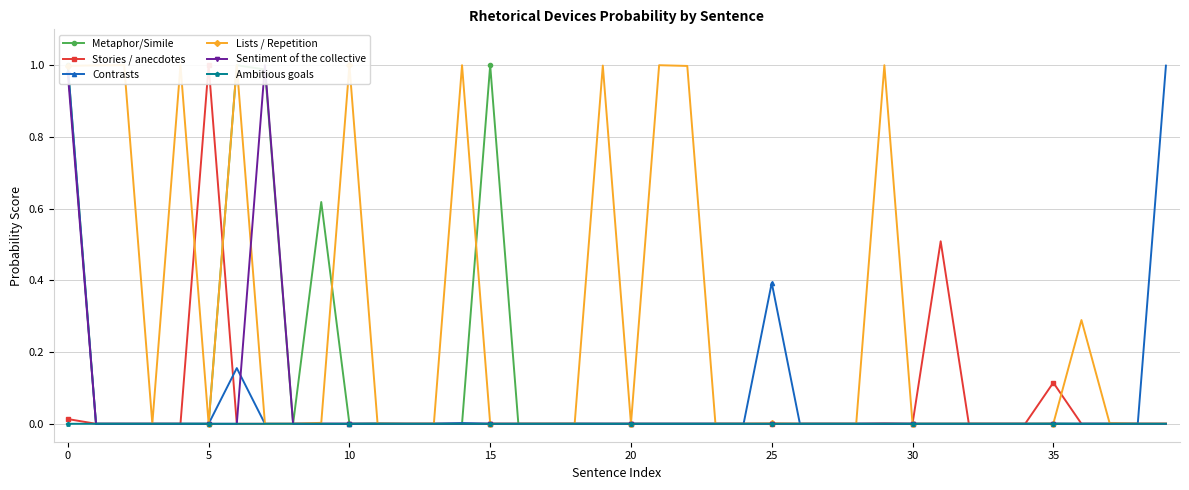

What is the total value across all series at 14?

1.0